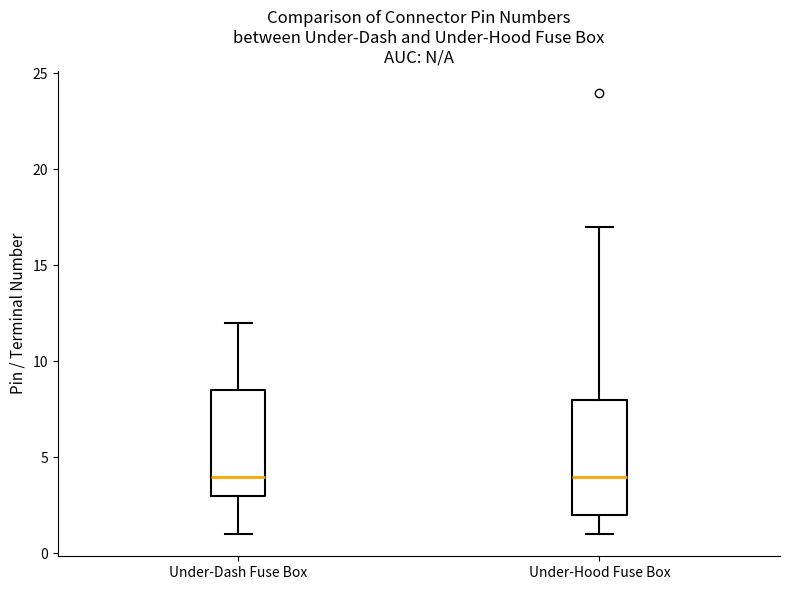

Reading left to right, read every box against the y-axis: the position of its median line, the range the box covers, and the ends of its whiskers. The values are not printed on the chart, so give them approximately, as read against the axis.

Under-Dash Fuse Box: median 4.0, box 3.0 to 8.5, whiskers 1.0 to 12.0
Under-Hood Fuse Box: median 4.0, box 2.0 to 8.0, whiskers 1.0 to 17.0